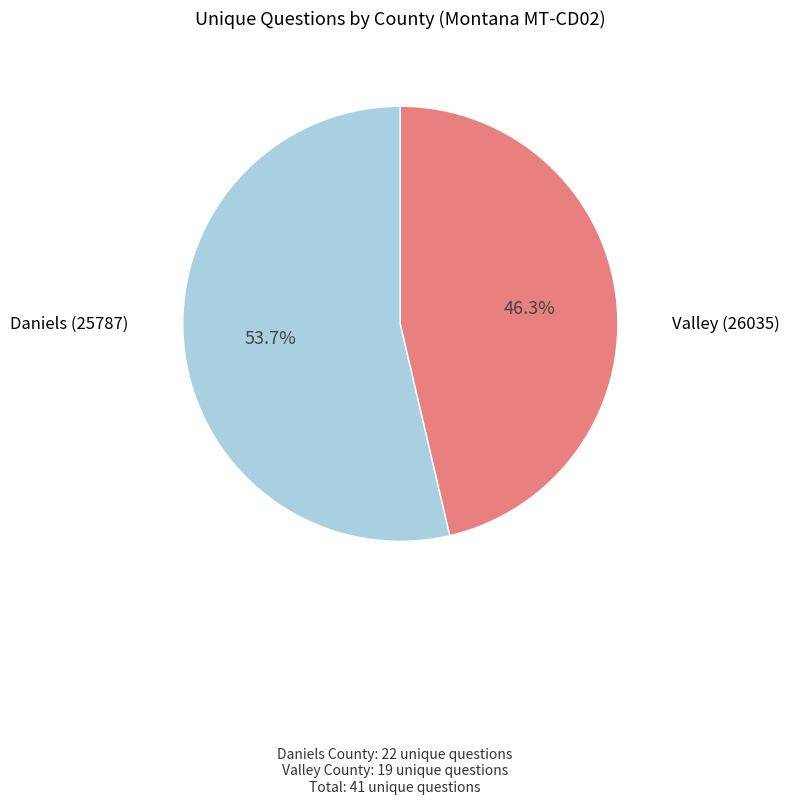

Count the number of slices in the pie.

2